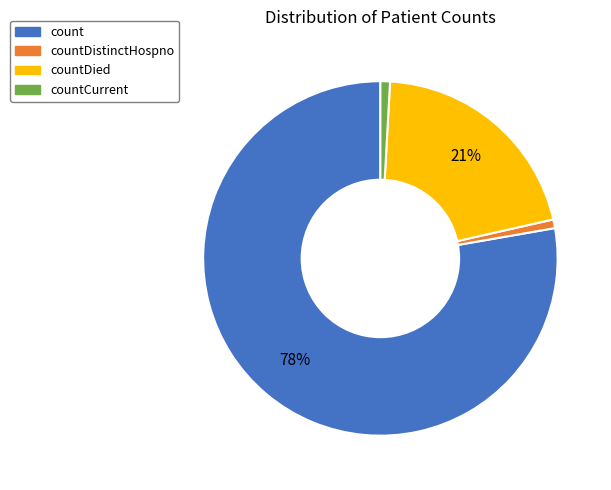

The countCurrent slice represents 1% of the pie. True or false?

True